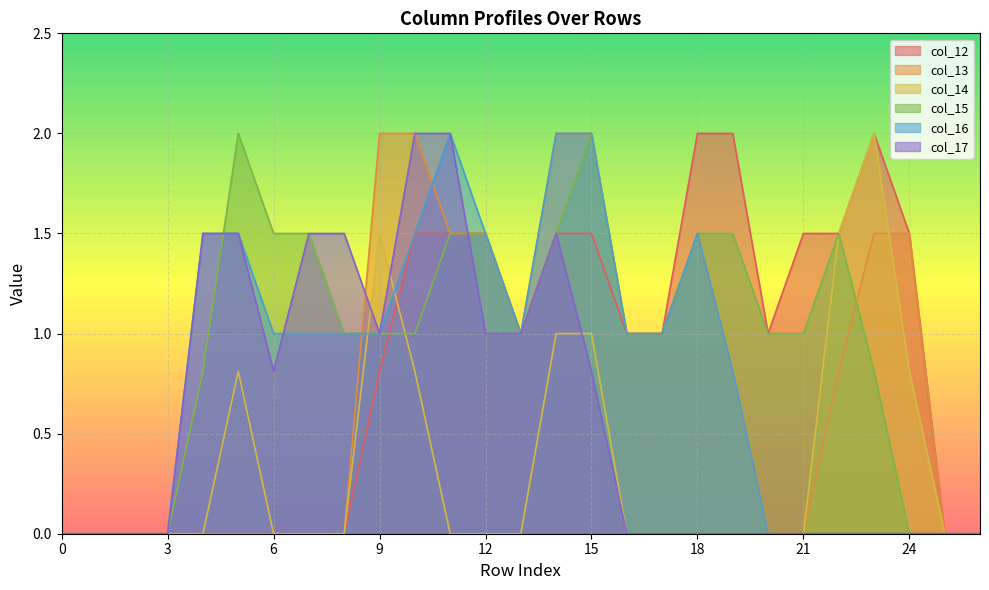

List the labels in order of col_12 value, largest first.

18, 19, 23, 10, 11, 12, 14, 15, 21, 22, 24, 13, 16, 17, 20, 9, 0, 1, 2, 3, 4, 5, 6, 7, 8, 25, 26